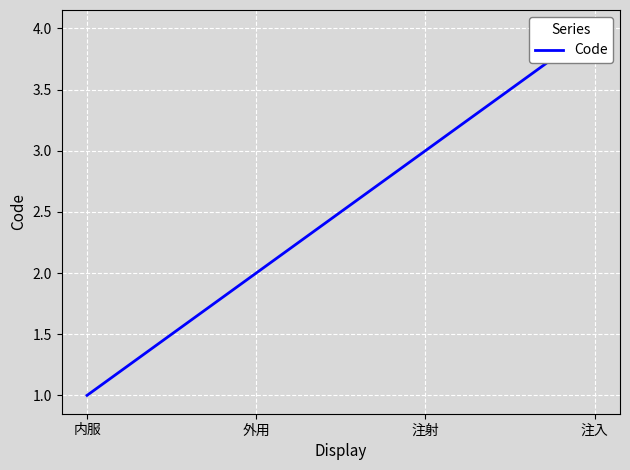

List the labels in order of value, smallest first.

内服, 外用, 注射, 注入